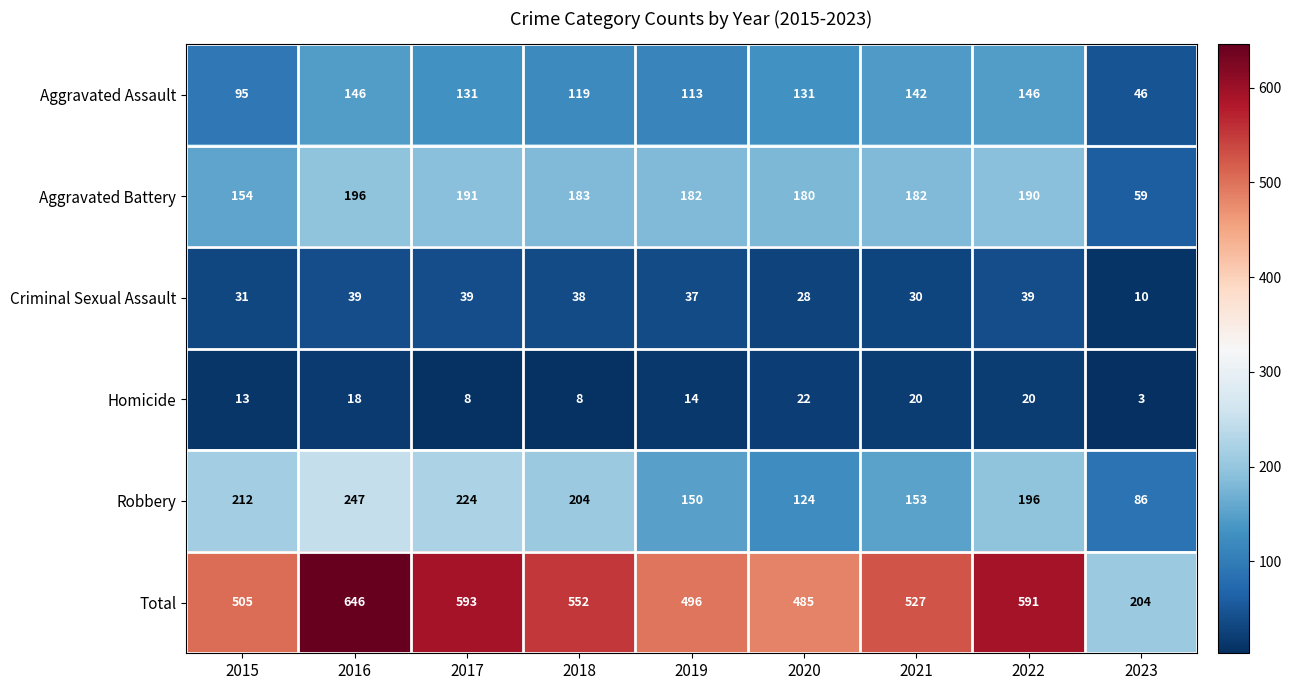

Where does the Aggravated Battery series first go above 182?

2016